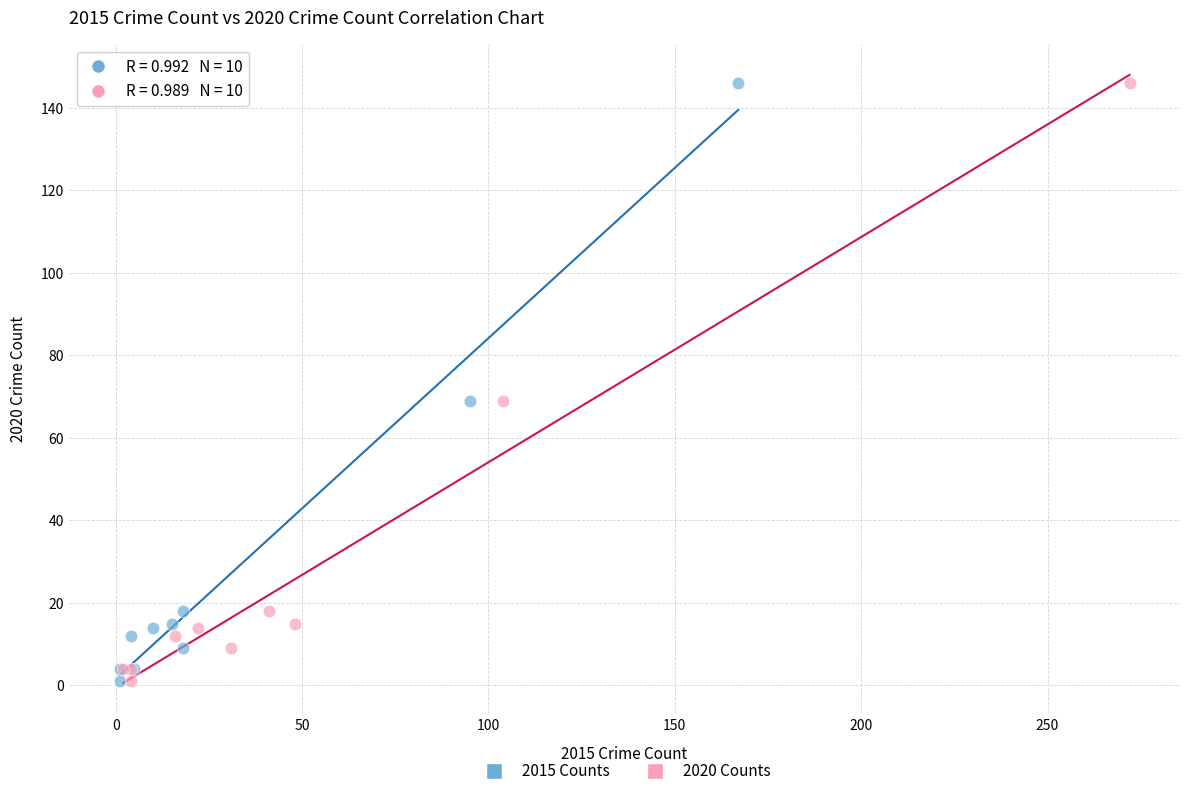

What are all the series names shown in the legend?

2015 Counts, 2020 Counts